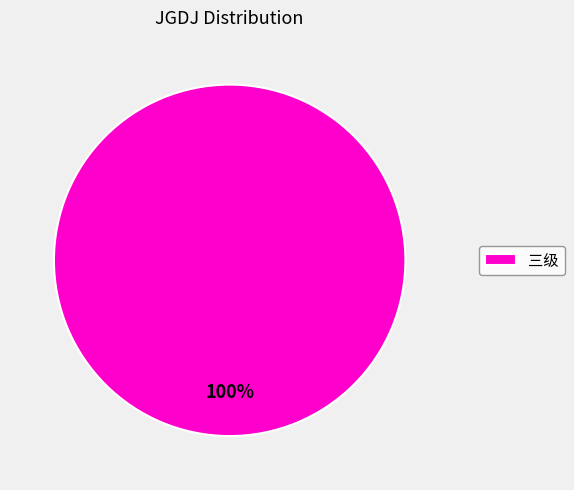

True or false: 三级 accounts for 100% of the total.

True